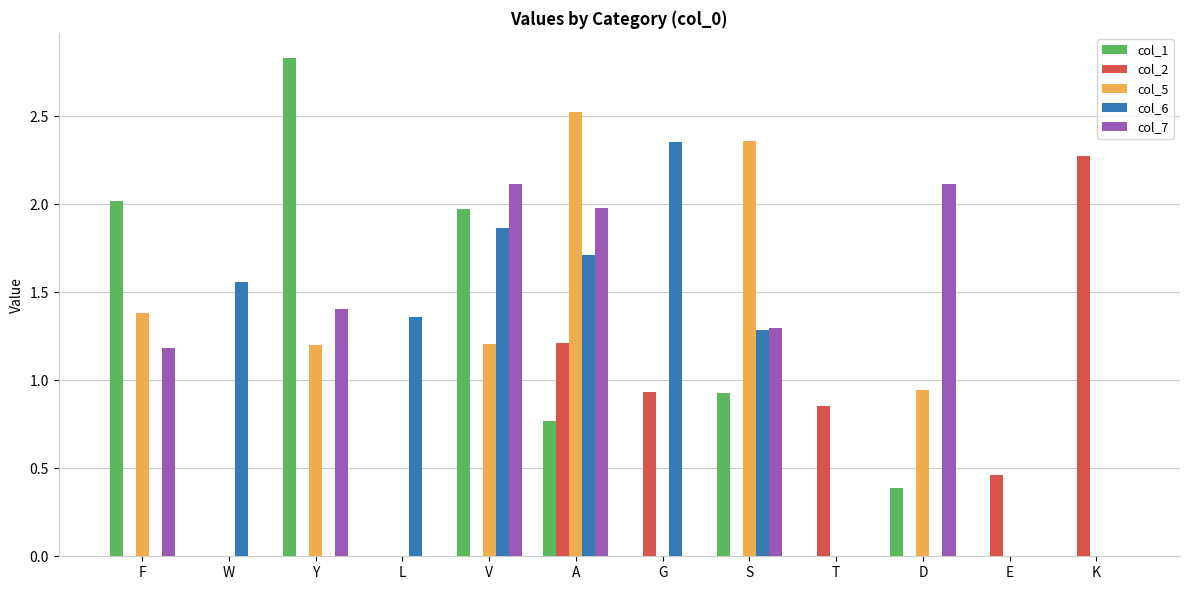

At which category does the chart reach its peak across all series?

Y